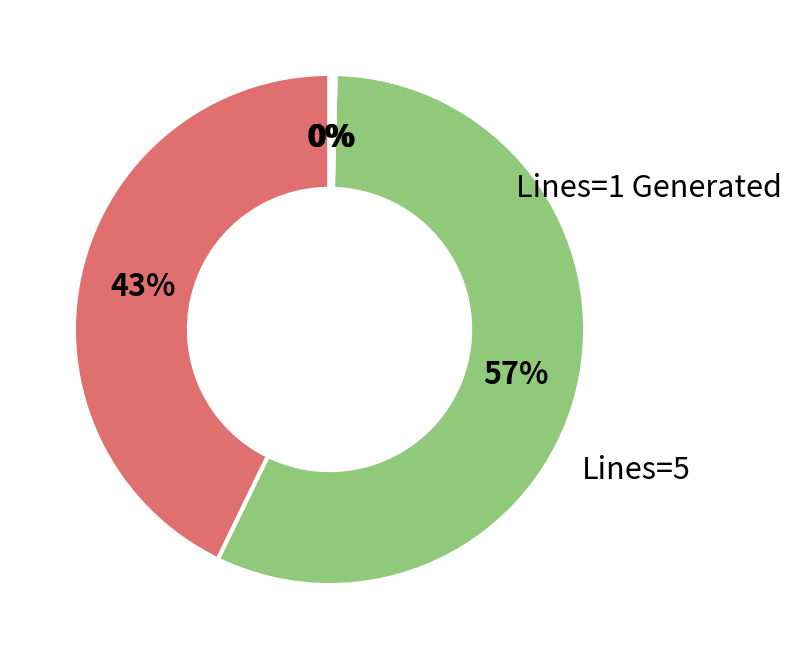

To the nearest percent, what is the difference between the largest and smallest slice percentages?

57%